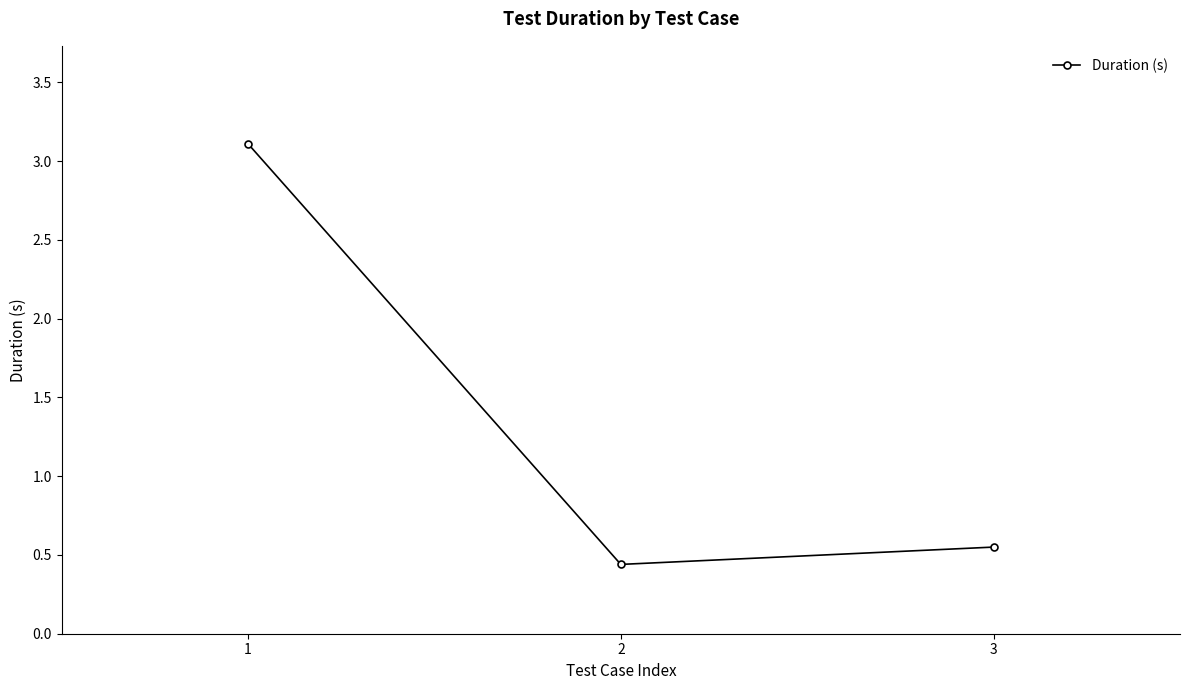

True or false: the data shows 0.6 at 1.

False